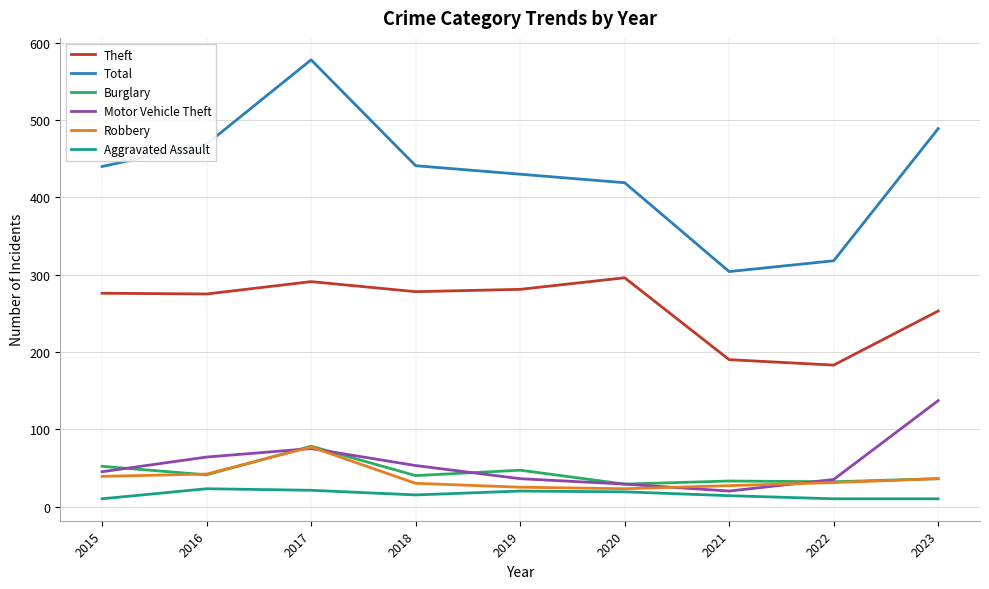

True or false: Robbery and Total intersect in this chart.

False